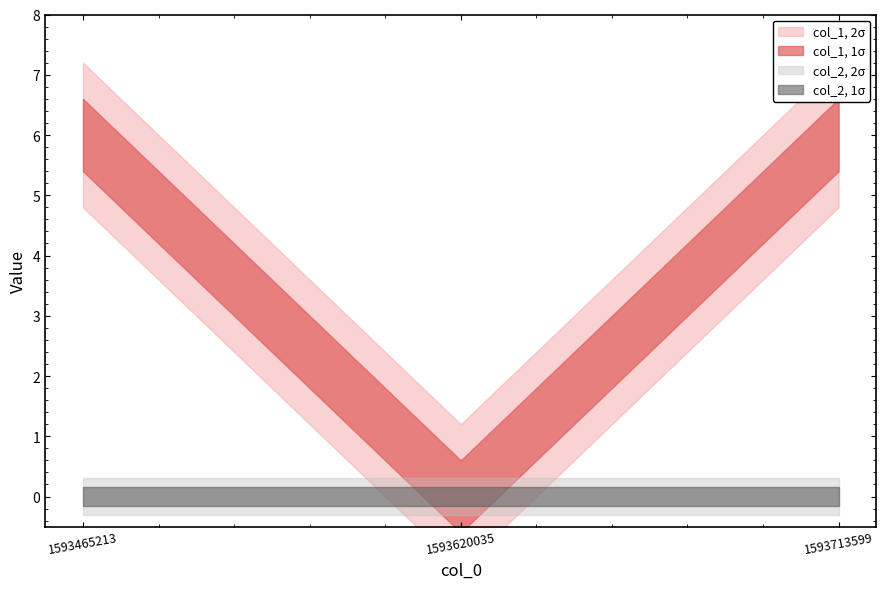

Count the number of data series in this chart.

2